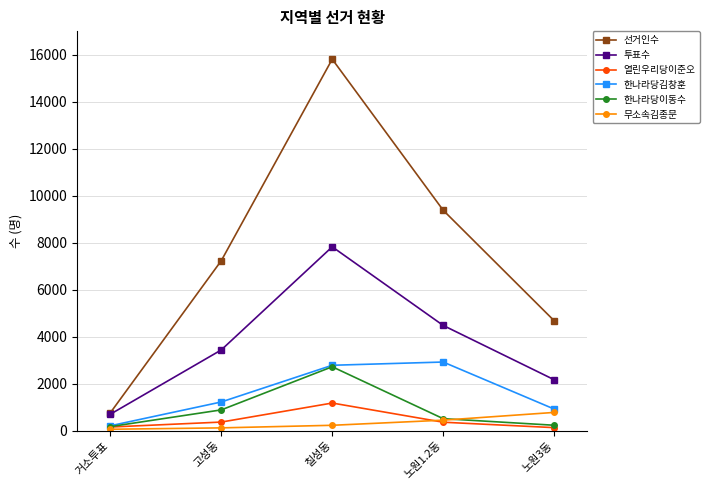

True or false: 무소속김종문 and 열린우리당이준오 intersect in this chart.

True